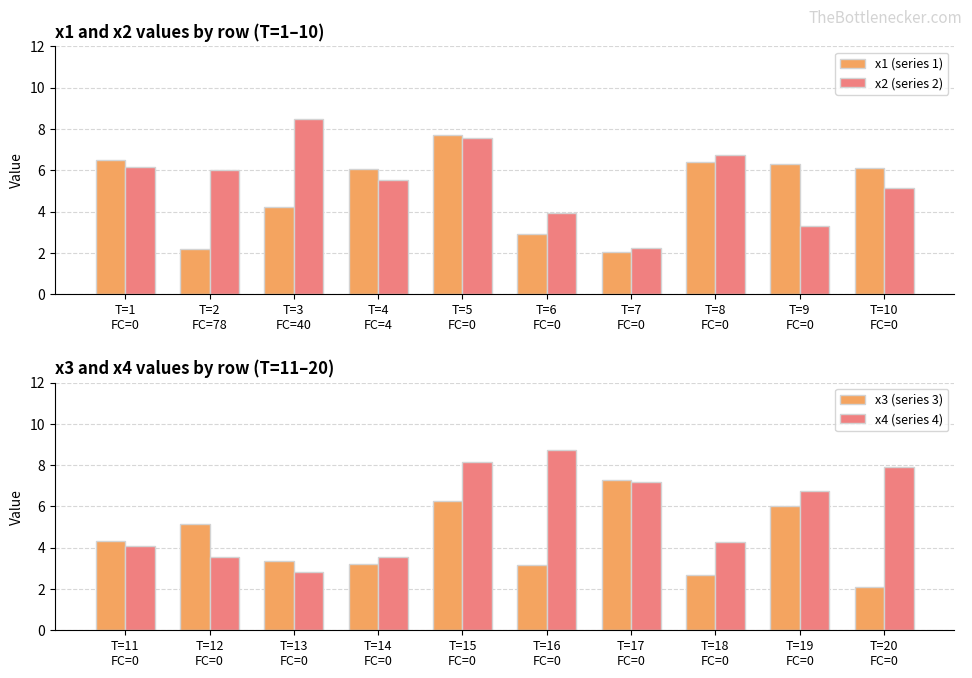

What is the minimum value for x3 (series 3)?

2.1